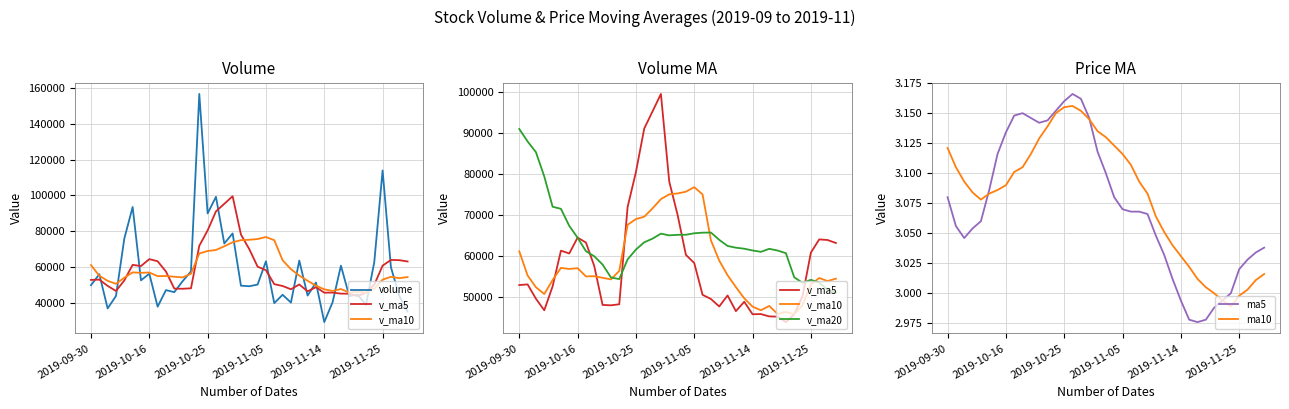

True or false: ma10 and volume cross at least once.

False